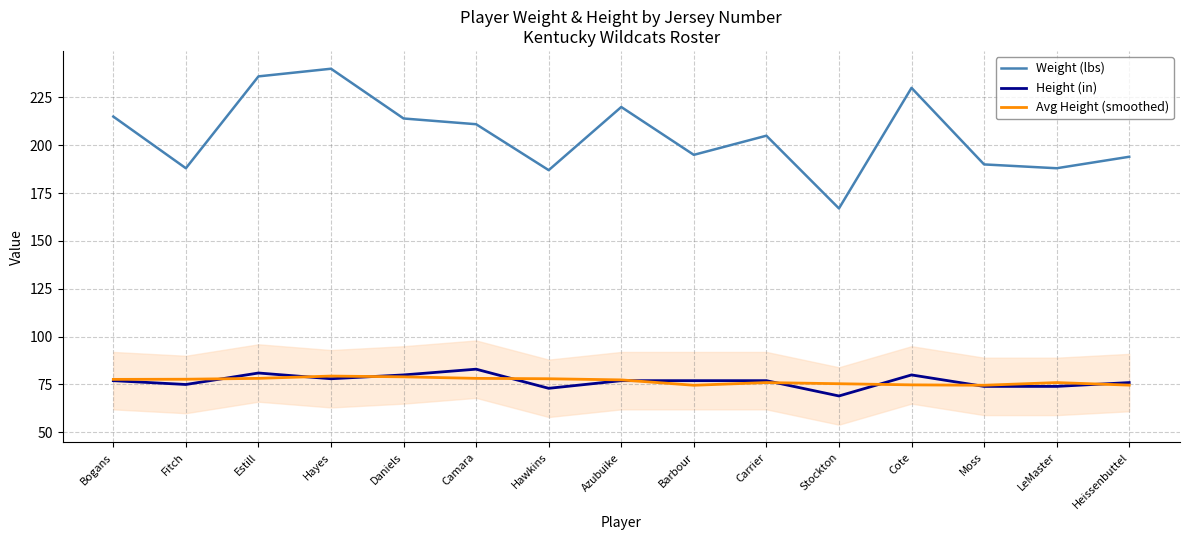

Which series has the widest spread of values?

Weight (lbs)